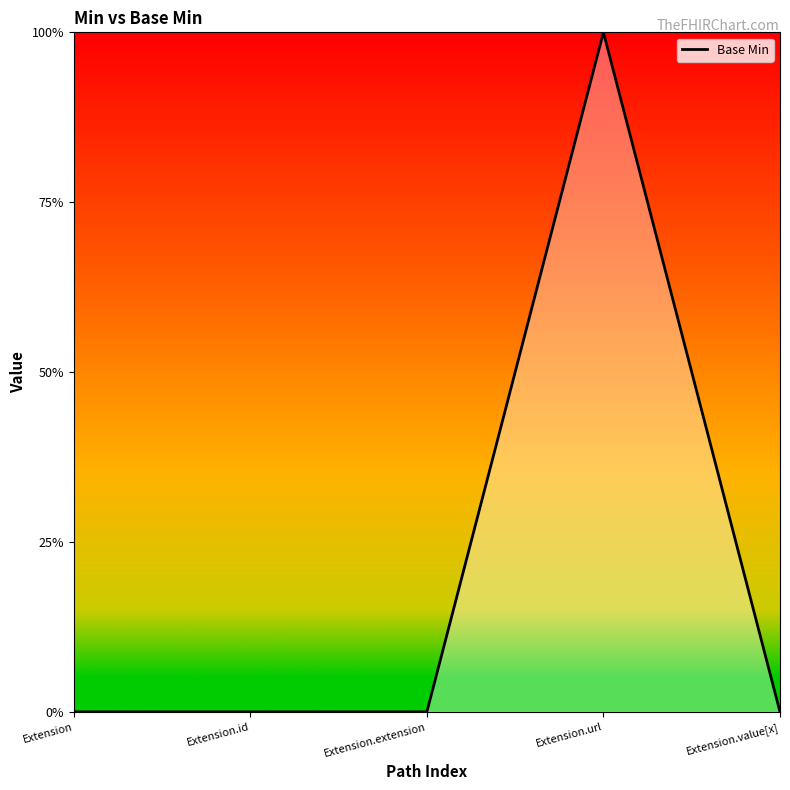

What is the difference between the maximum and minimum values?

1